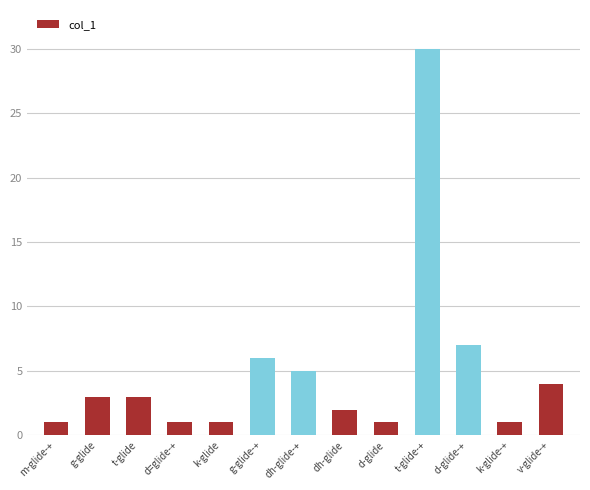

What is the difference between the second highest and second lowest values?

6